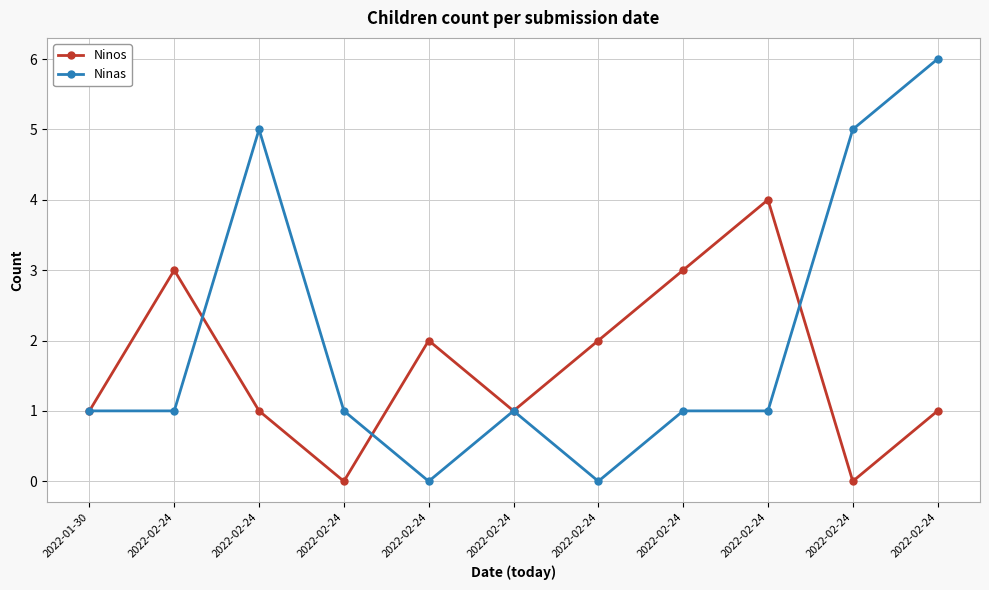

Which has a higher value, 2022-02-24 or 2022-02-24?

2022-02-24